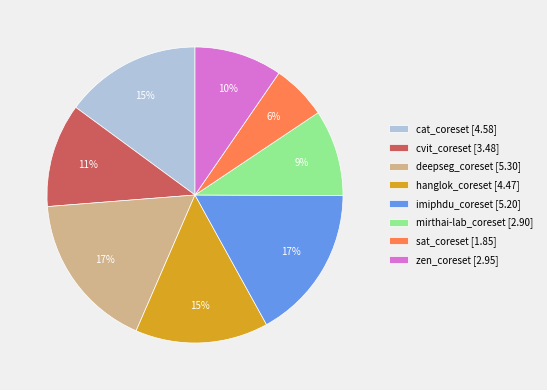

How many slices are in this pie chart?

8